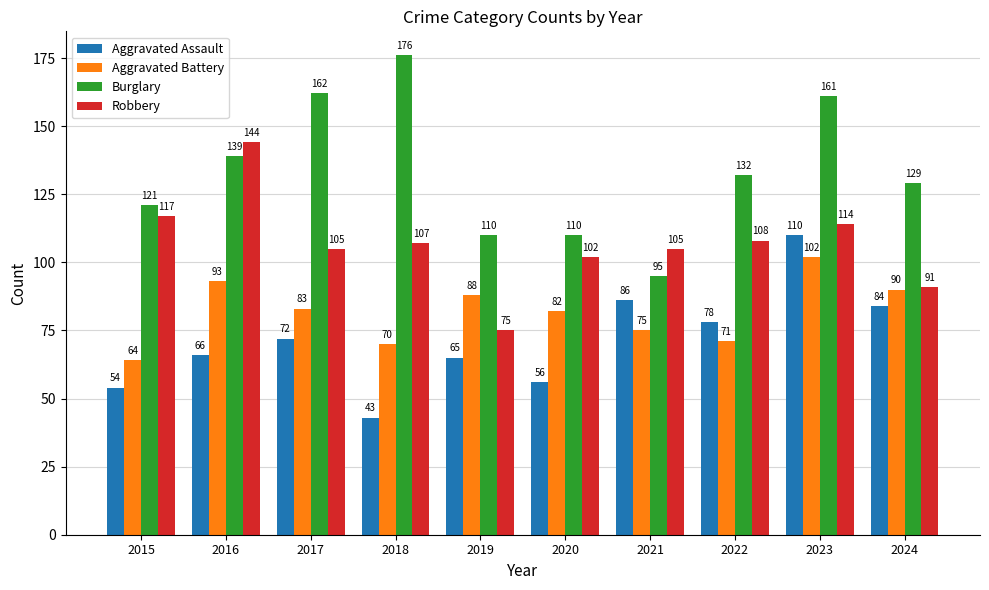

How many groups of bars are there?

10